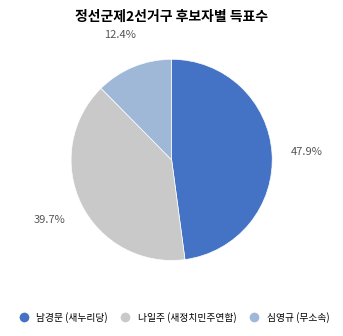

Which slice is the largest?

남경문 (새누리당)